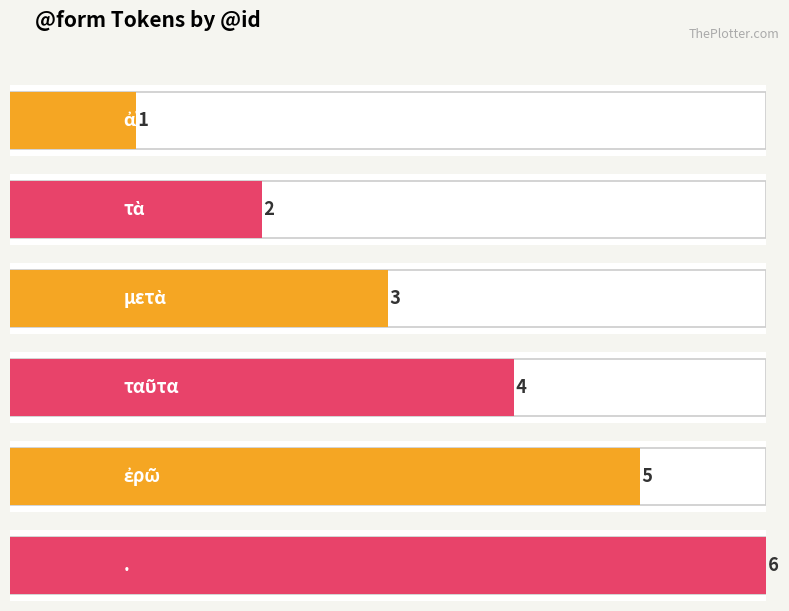

What is the label of the 5th bar from the left?

ἐρῶ